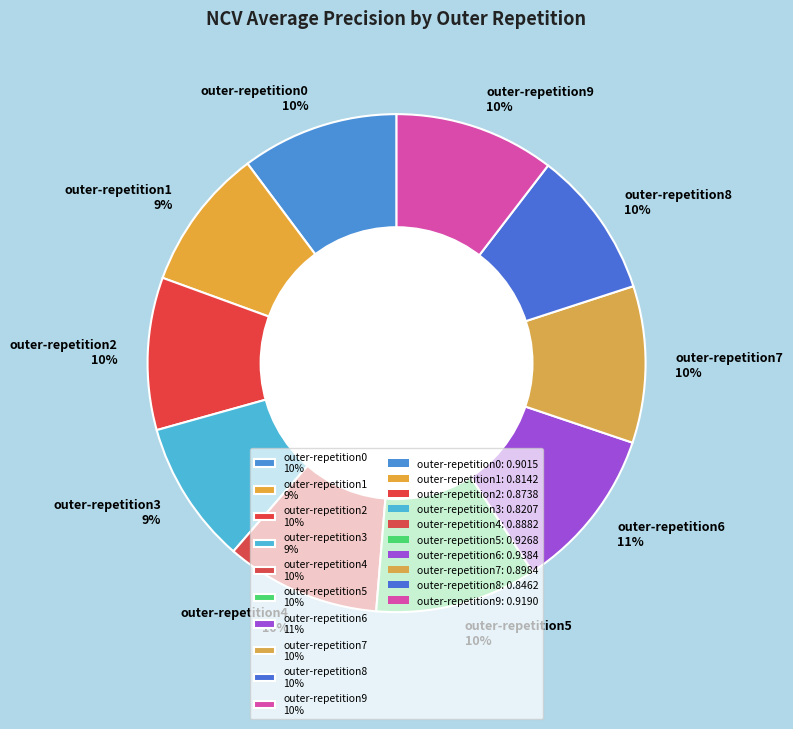

Is it true that outer-repetition3 9% is 9% of the pie?

True